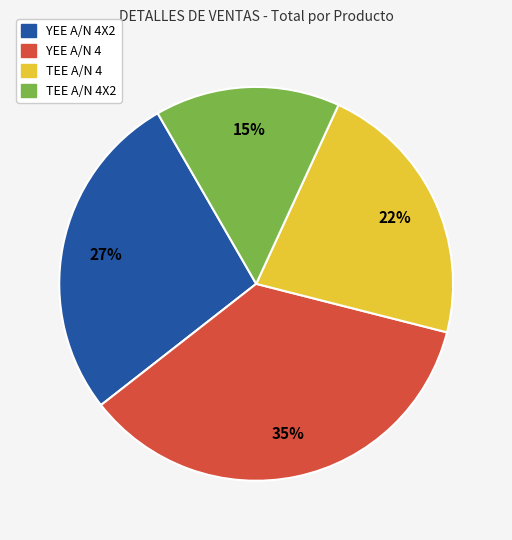

Count the number of slices in the pie.

4